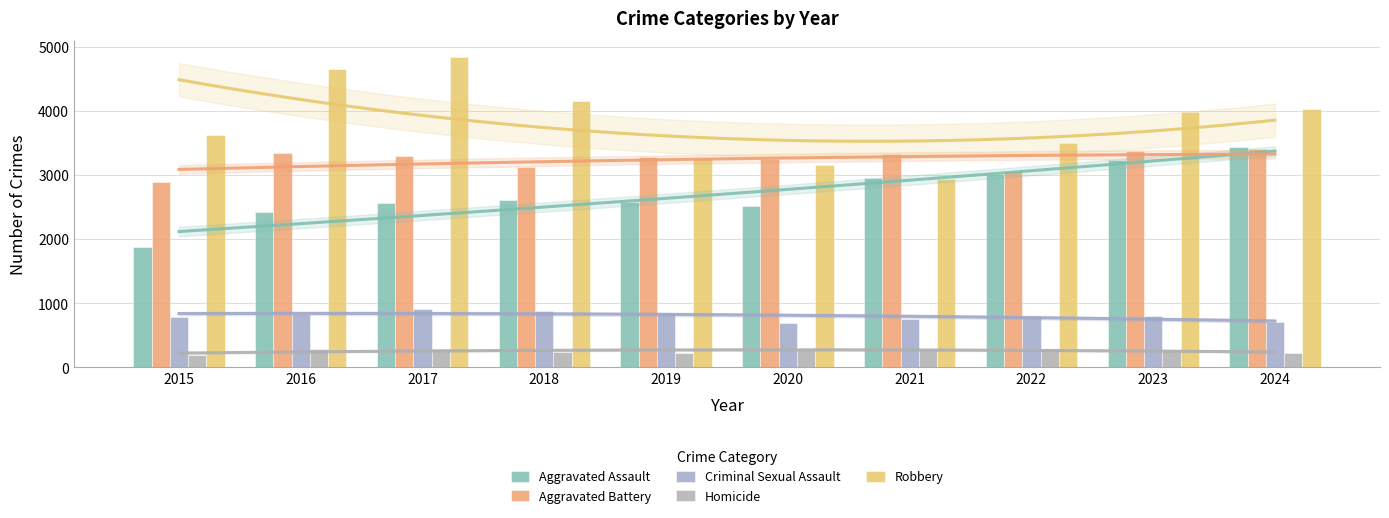

How many data points does each series have?

10